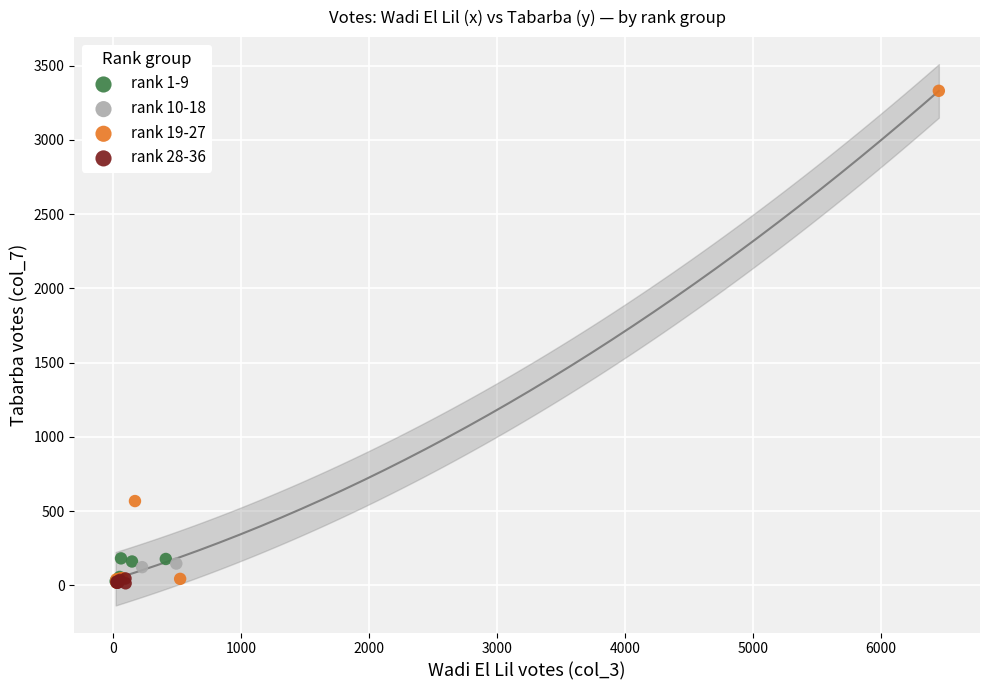

Which series contains the highest Y value?

rank 19-27